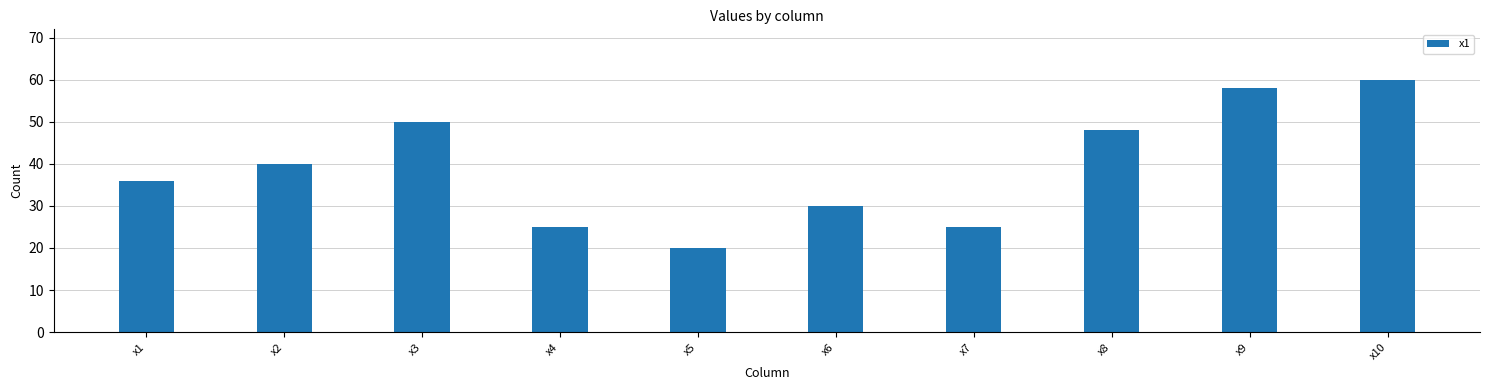

What is the approximate value at x2, to the nearest 5?

40